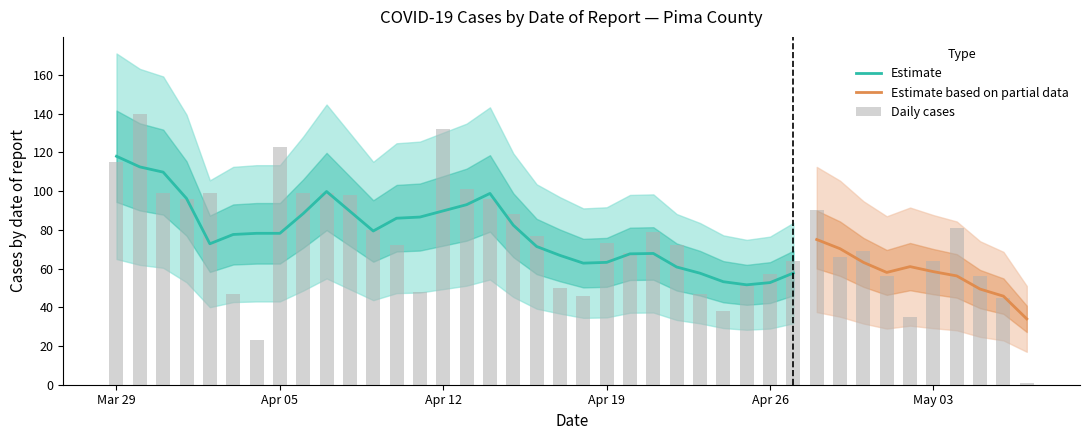

Read the value at 2021-05-05.

56